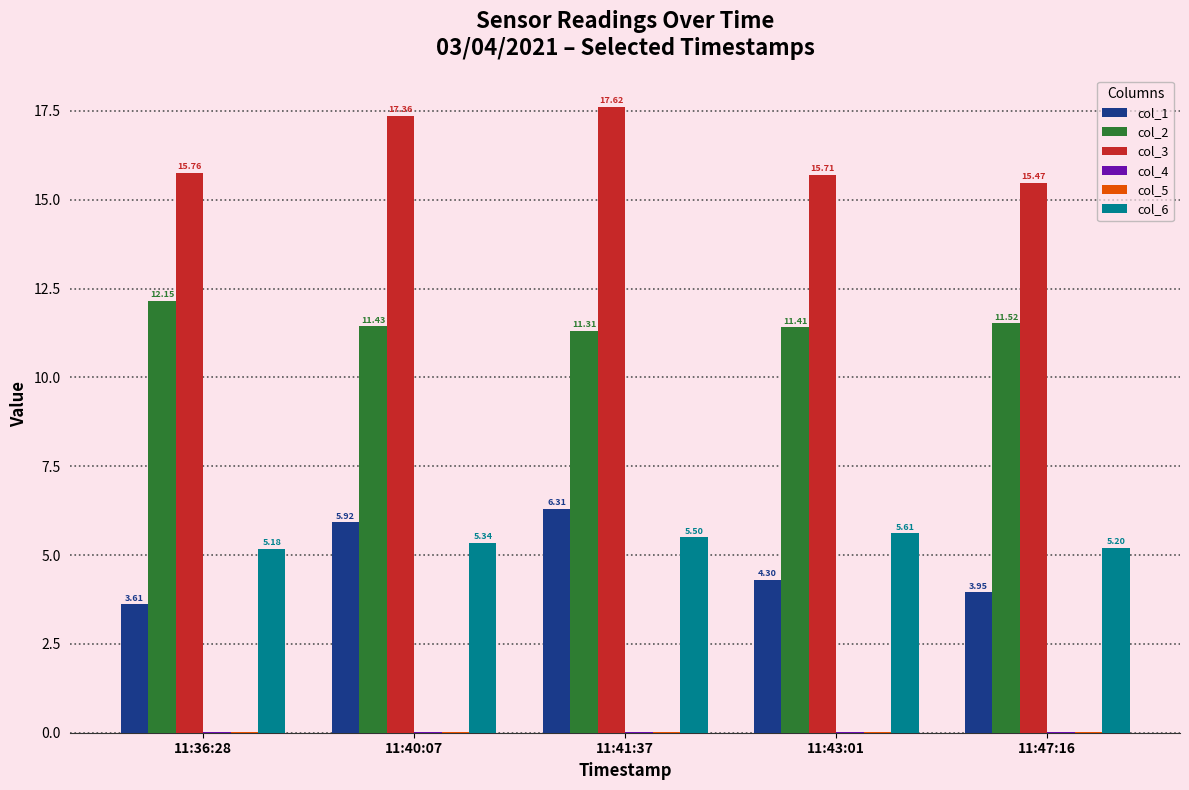

What is the sum of the col_6 values at 11:40:07 and 11:41:37?

10.8